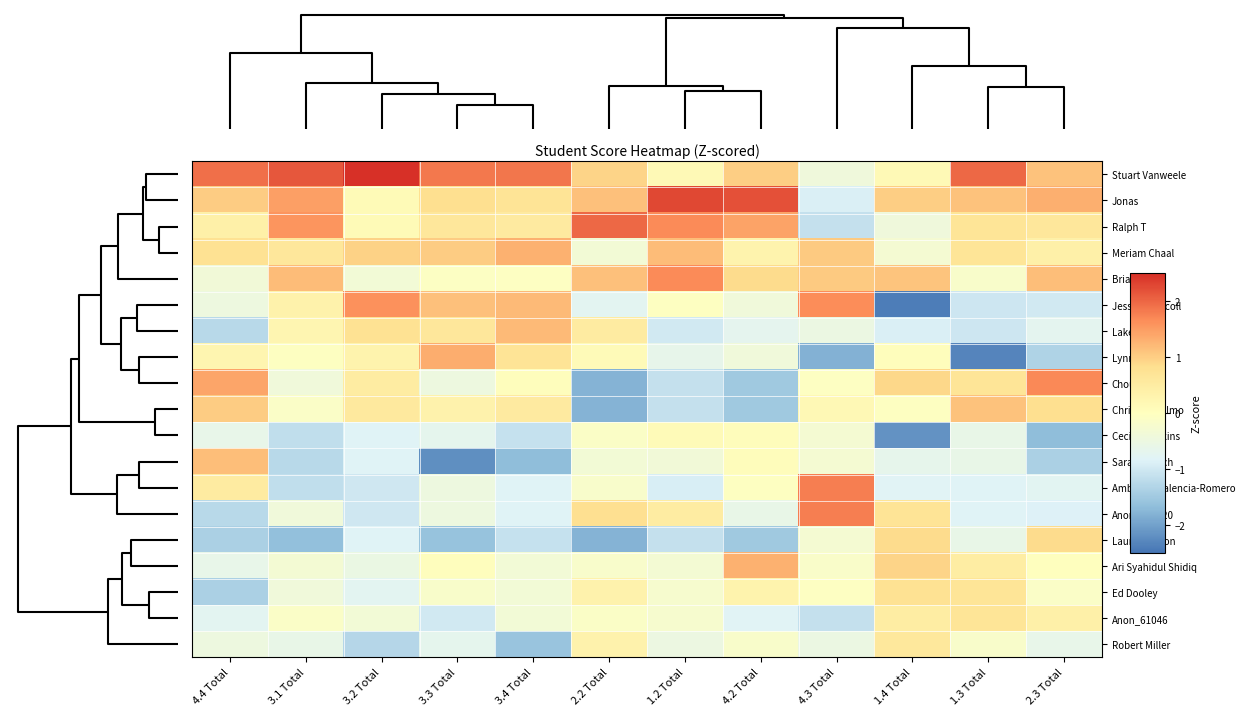

How many data points does each series have?

12